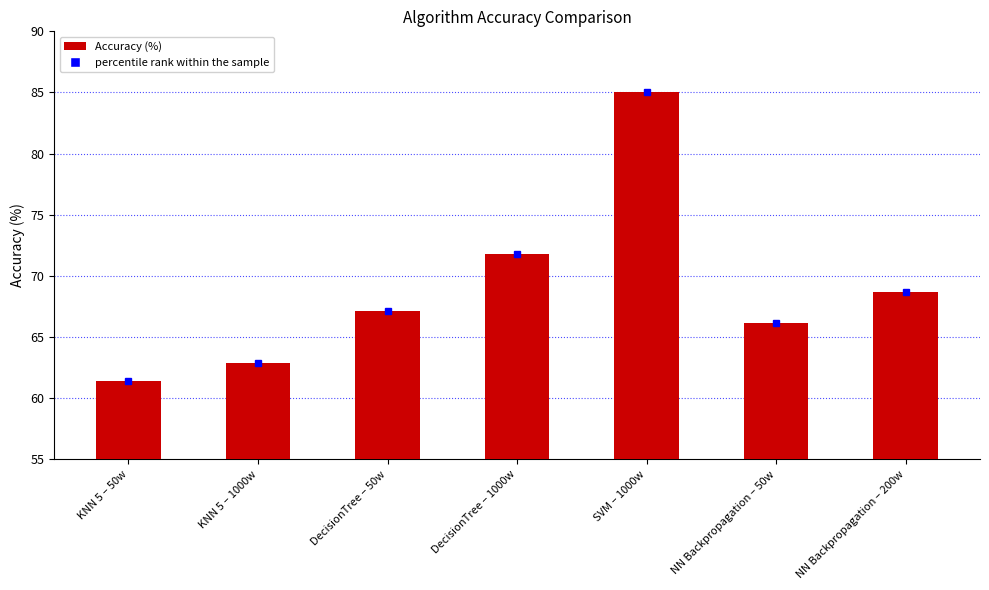

Rank the categories by value from highest to lowest.

SVM – 1000w, DecisionTree – 1000w, NN Backpropagation – 200w, DecisionTree – 50w, NN Backpropagation – 50w, KNN 5 – 1000w, KNN 5 – 50w